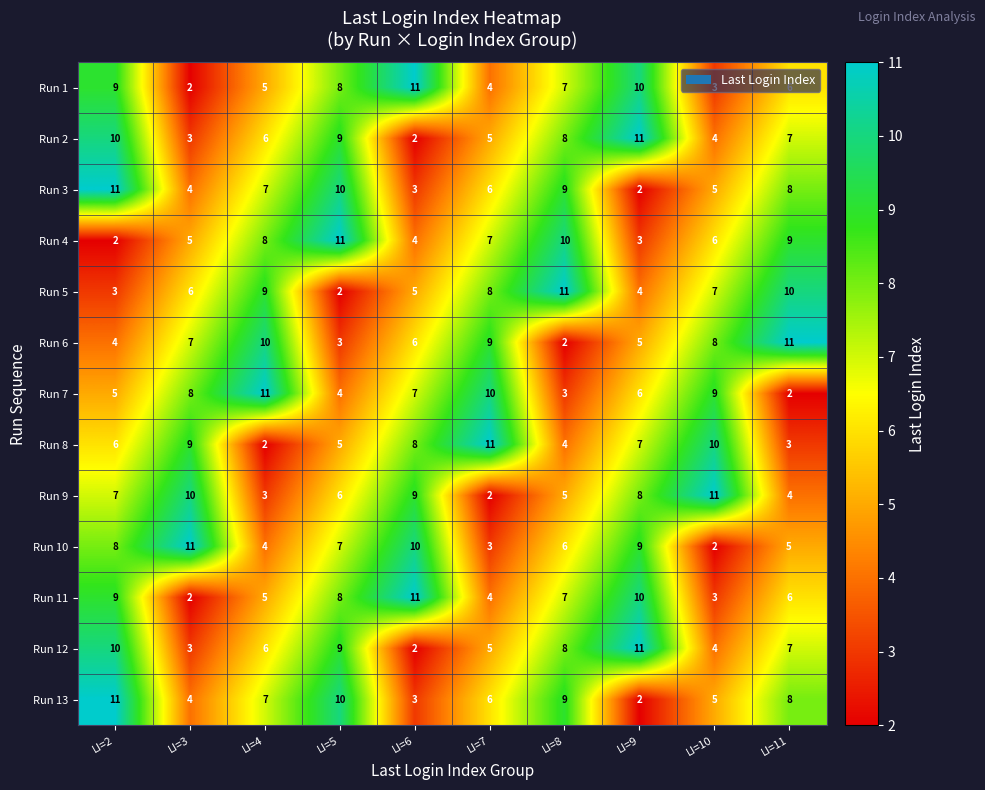

Which category has the lowest value in the Run 8 series?

LI=4